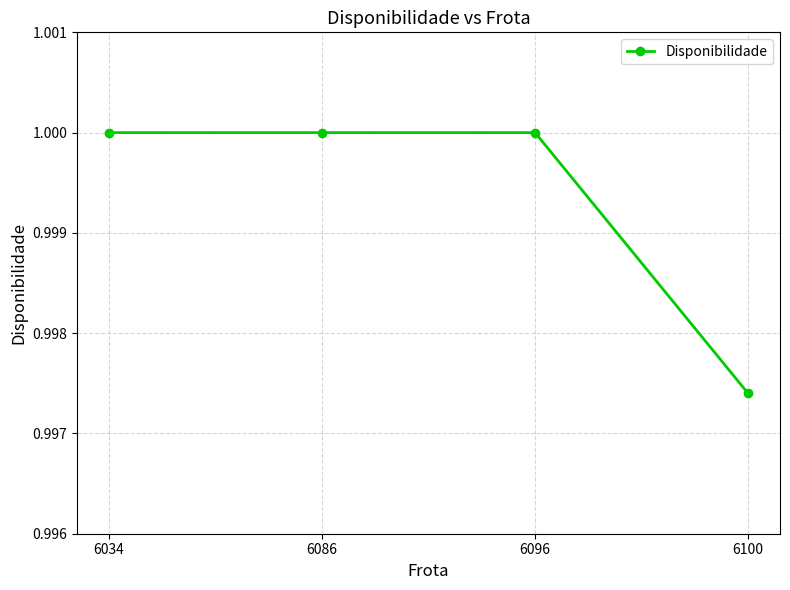

At which label is the value closest to 0?

6100